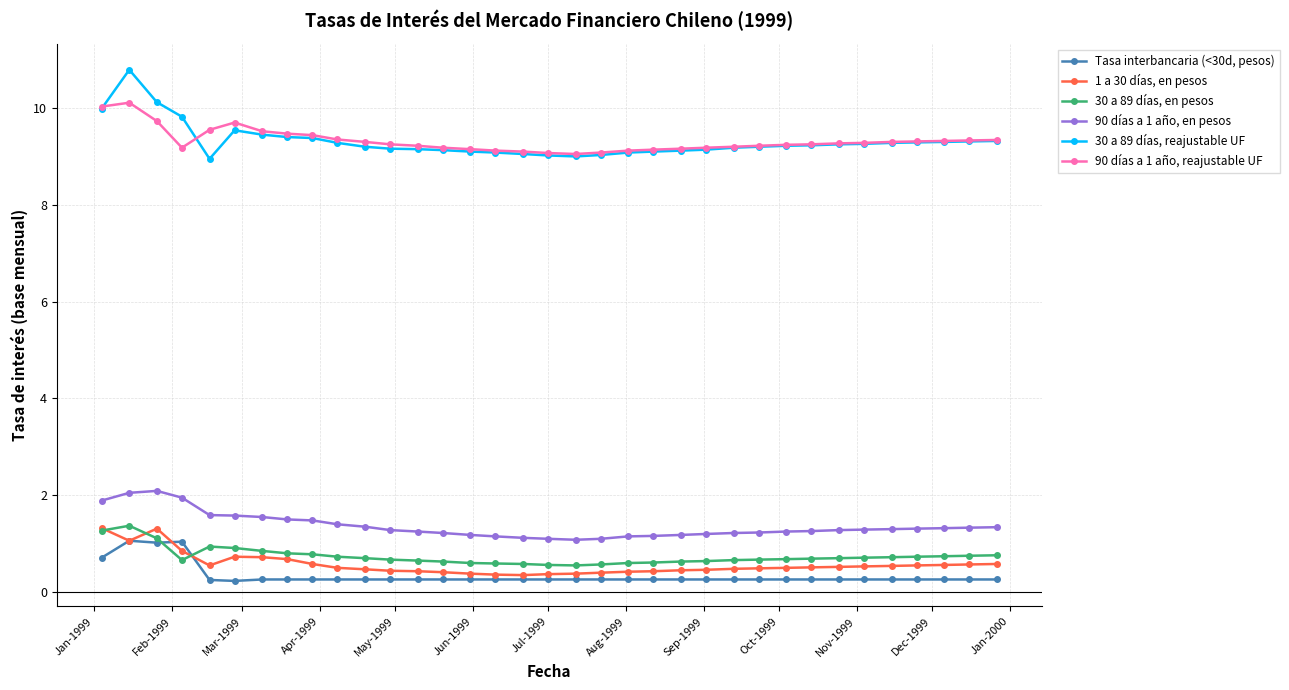

What are all the series names shown in the legend?

Tasa interbancaria (<30d, pesos), 1 a 30 días, en pesos, 30 a 89 días, en pesos, 90 días a 1 año, en pesos, 30 a 89 días, reajustable UF, 90 días a 1 año, reajustable UF